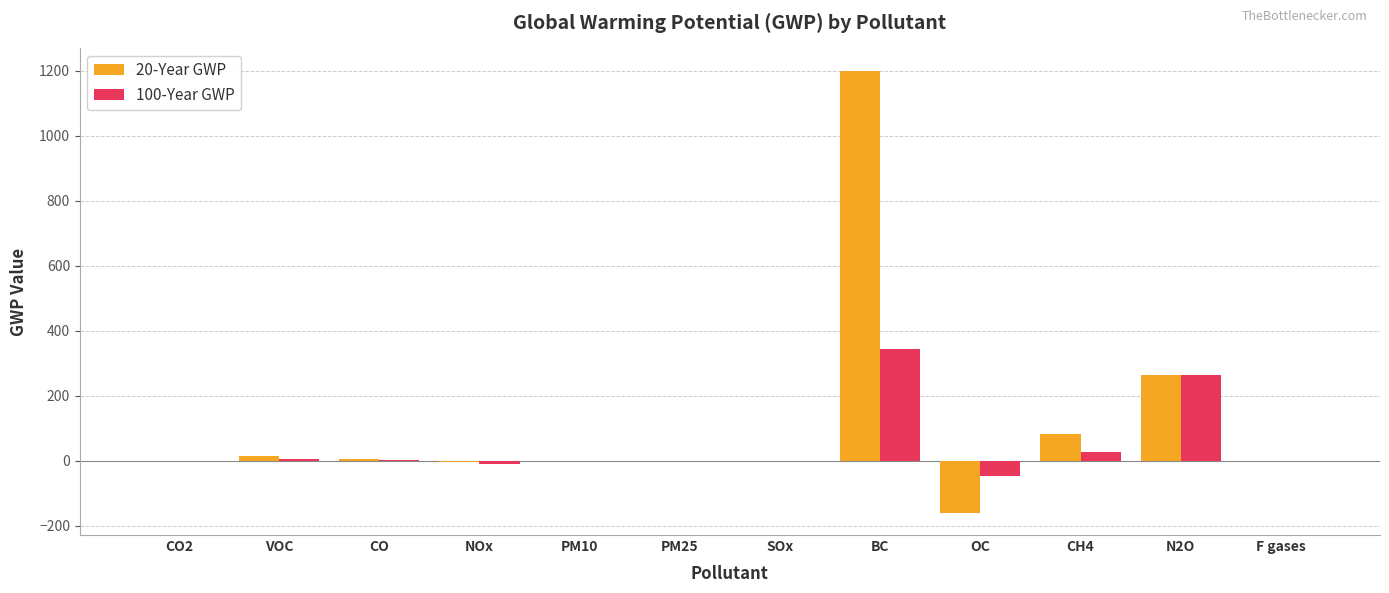

Which series has the largest total across all categories?

20-Year GWP